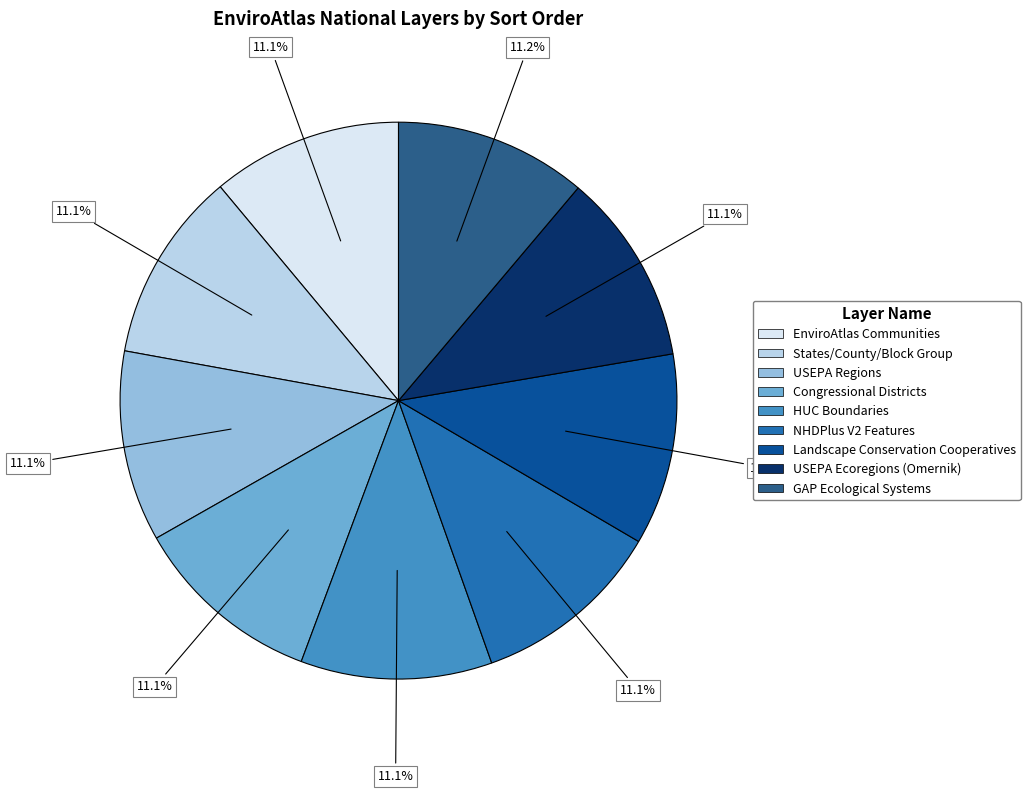

Is there any slice that represents more than half of the pie?

No